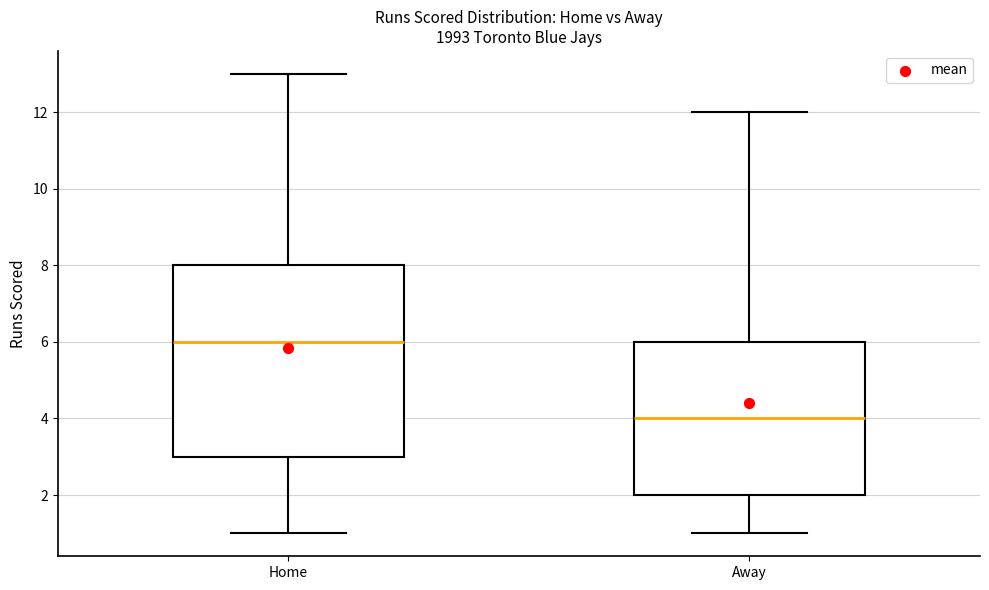

Reading left to right, read every box against the y-axis: the position of its median line, the range the box covers, and the ends of its whiskers. The values are not printed on the chart, so give them approximately, as read against the axis.

Home: median 6, box 3 to 8, whiskers 1 to 13
Away: median 4, box 2 to 6, whiskers 1 to 12